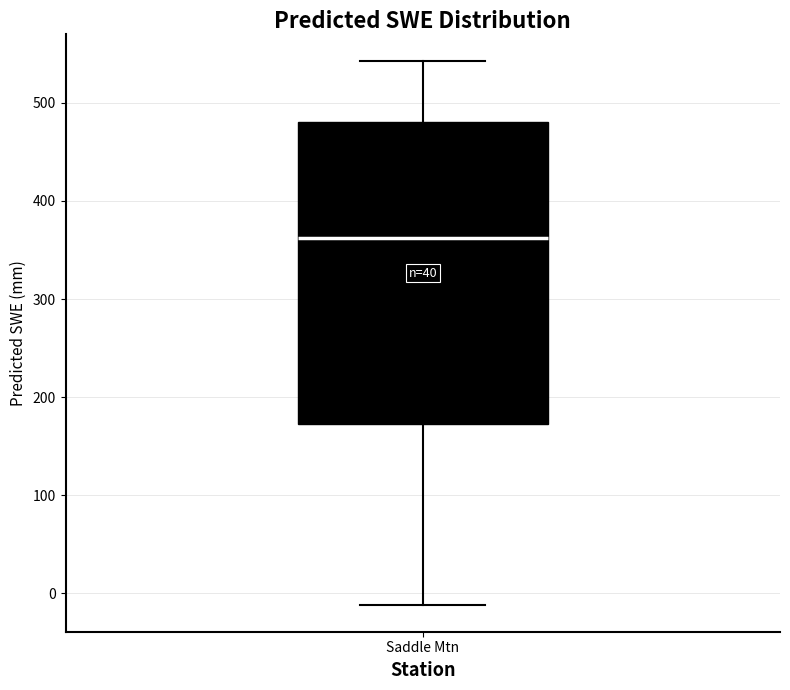

Read this box plot against the y-axis: the position of the median line, the range covered by the box, and the ends of both whiskers. The values are not printed on the chart, so give them approximately, as read against the axis.

median 360, box 170 to 480, whiskers -10 to 540